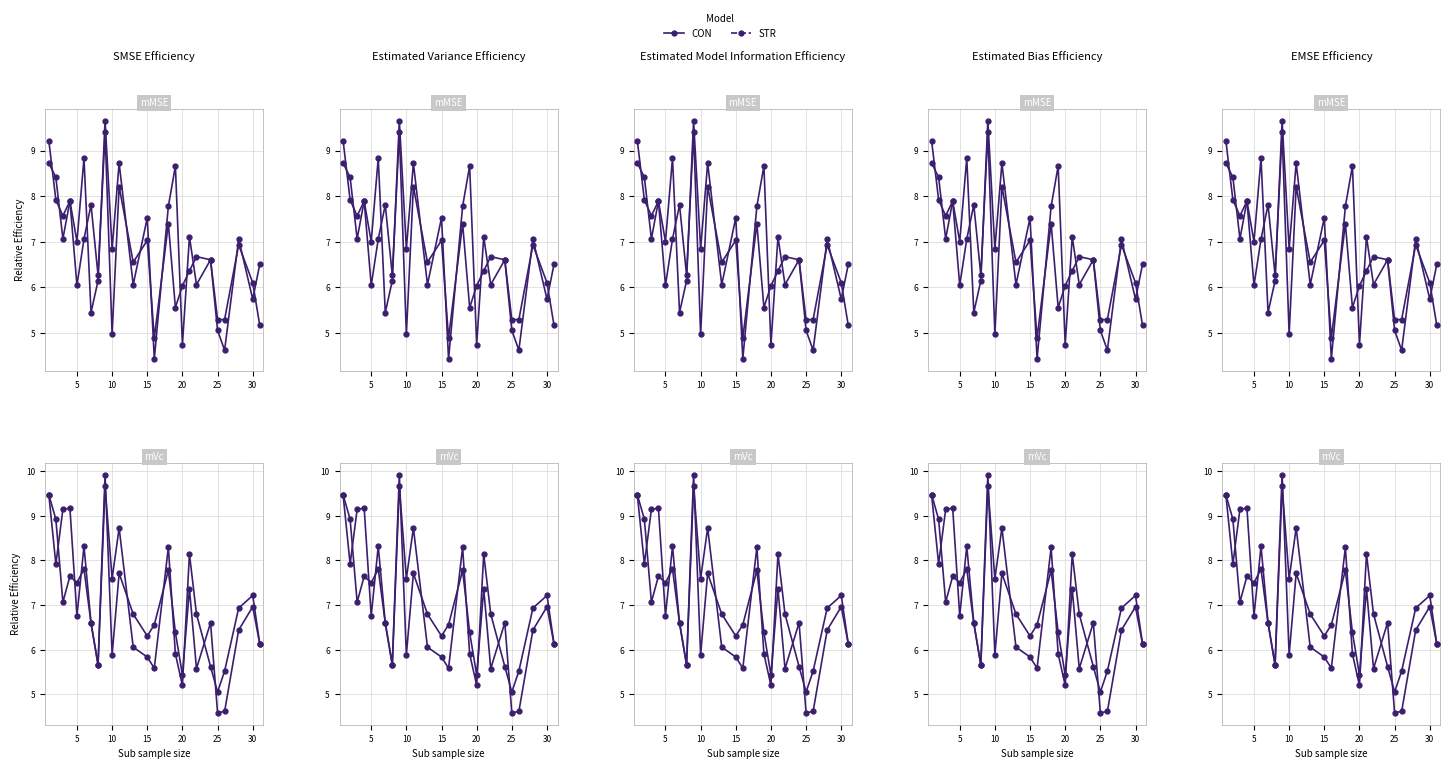

How many intersections are there between STR and CON?

11